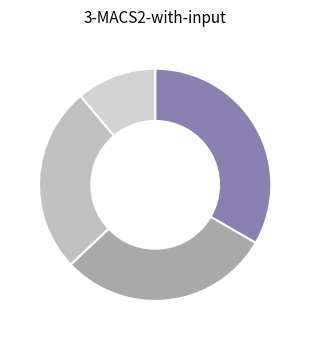

How many segments does this pie chart have?

4